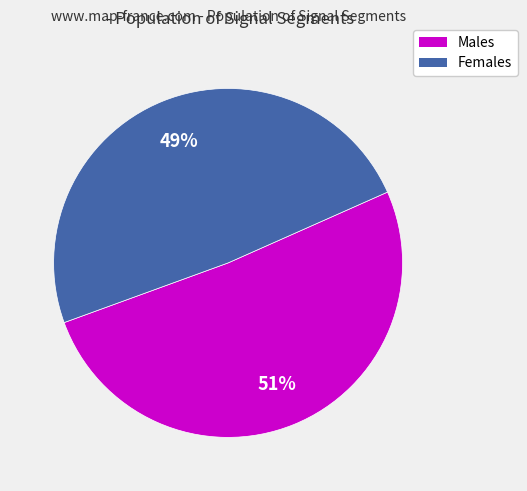

Does any single category account for the majority?

Yes